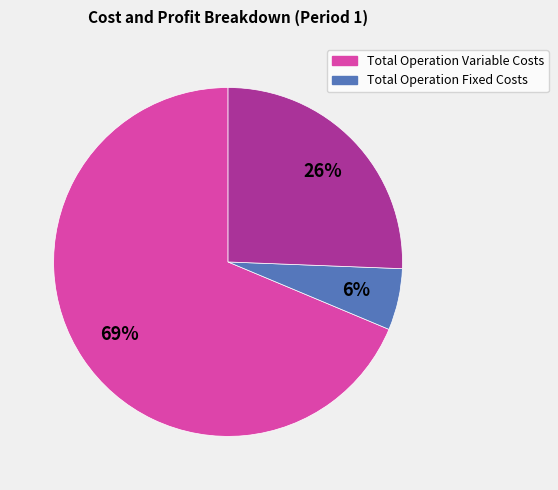

To the nearest percent, what is the average slice percentage?

33%